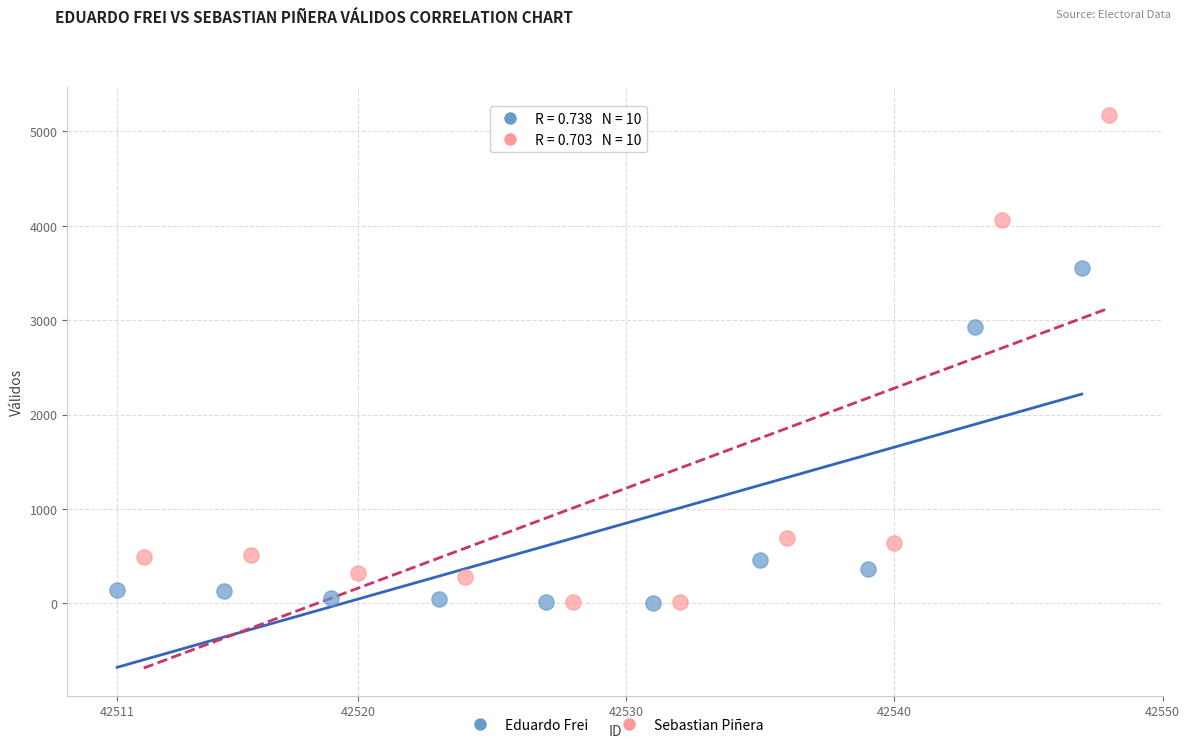

Which series has the widest spread of Y values?

Sebastian Piñera